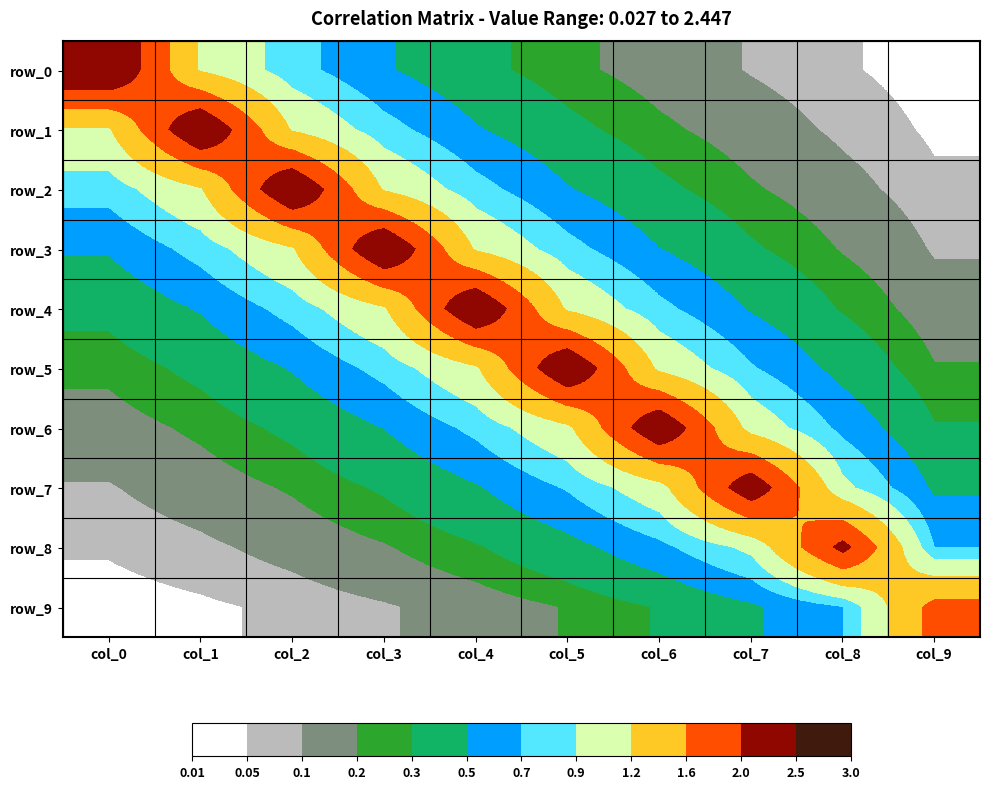

Rank the series at col_0 from highest to lowest value.

row_0, row_1, row_2, row_3, row_4, row_5, row_6, row_7, row_8, row_9